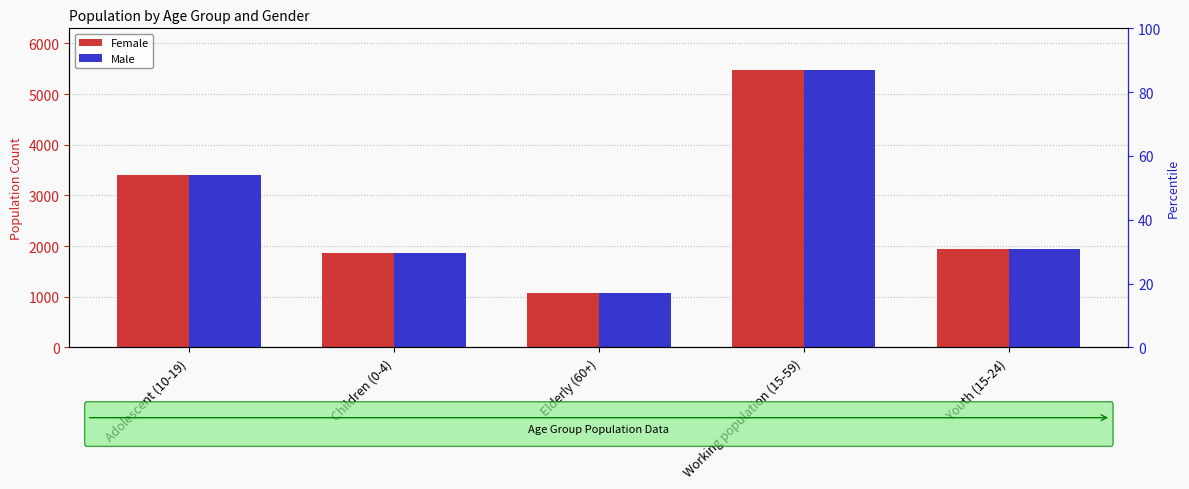

Reading right to left, transcribe all the data shown in this chart.

Female: Youth (15-24)=1934	Working population (15-59)=5477	Elderly (60+)=1071	Children (0-4)=1862	Adolescent (10-19)=3395
Male: Youth (15-24)=1934	Working population (15-59)=5477	Elderly (60+)=1071	Children (0-4)=1862	Adolescent (10-19)=3395